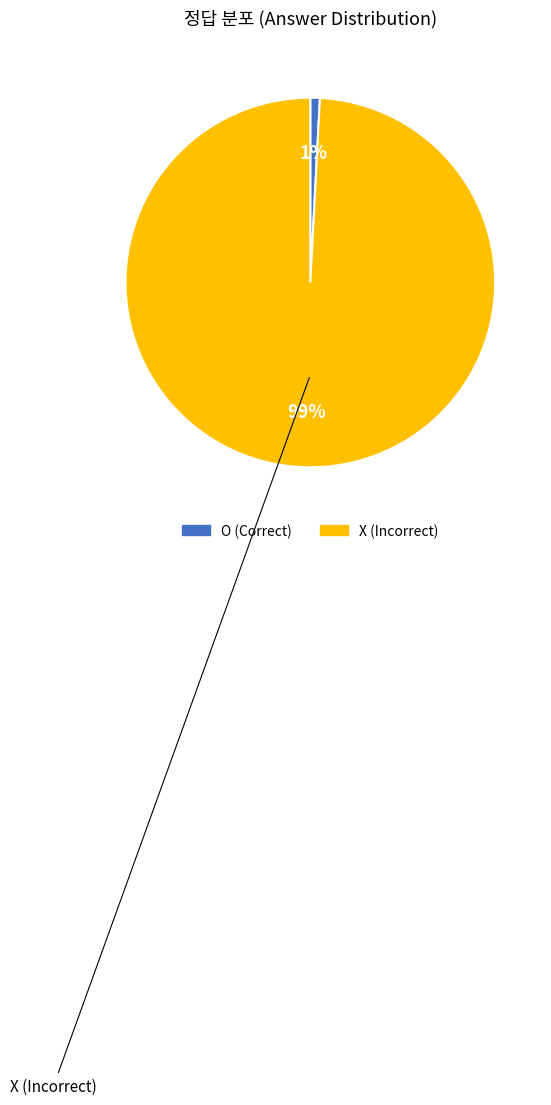

Combined, do X and O account for over 50%?

Yes